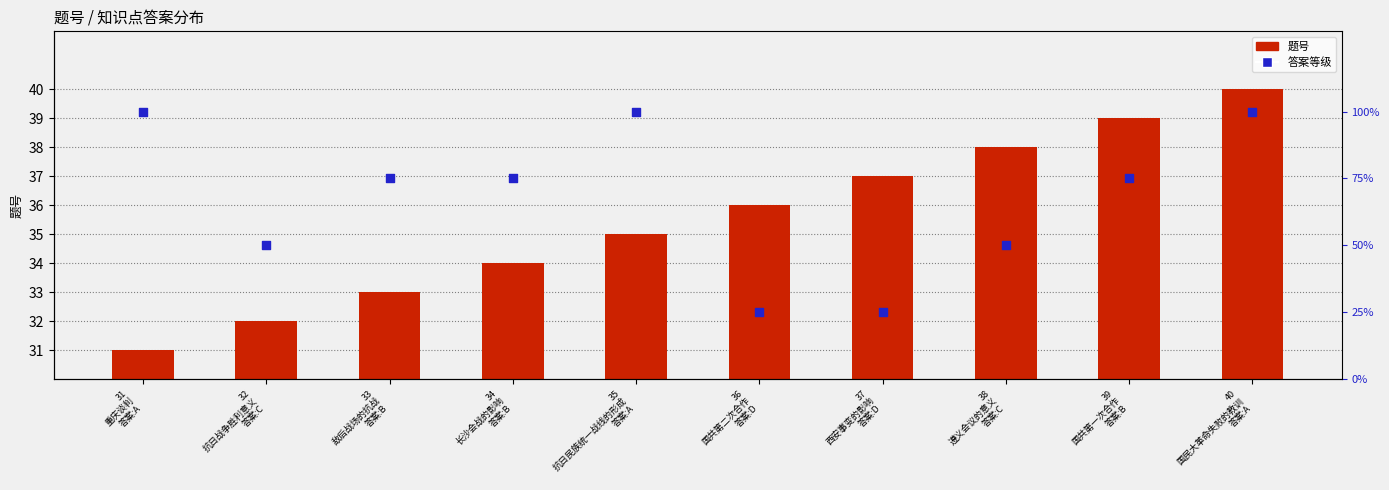

What are all the series names shown in the legend?

题号, 答案等级